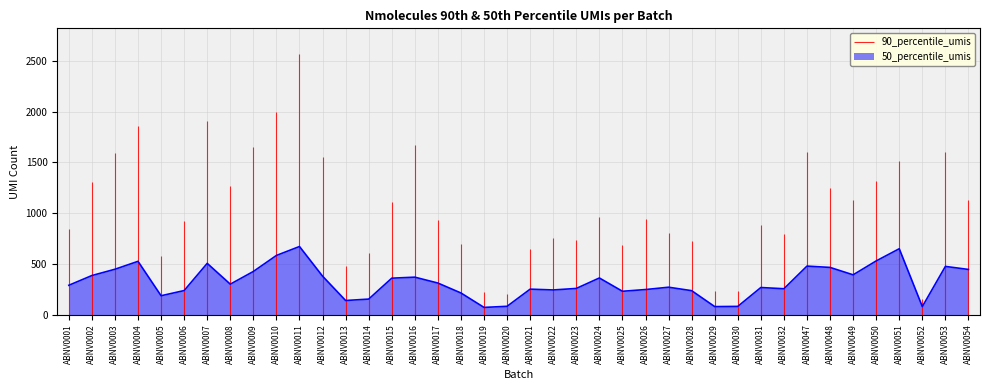

How many data points does each series have?

40